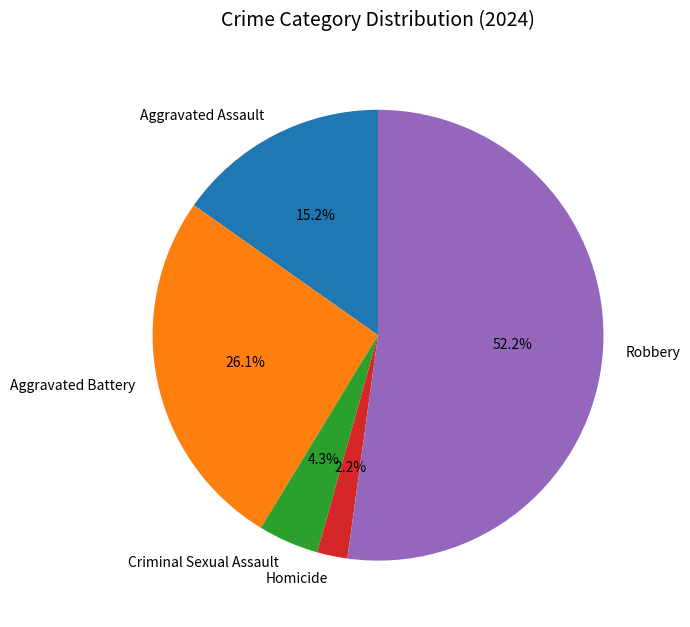

To the nearest percent, what is the difference between the Aggravated Assault and Robbery slice percentages?

37%